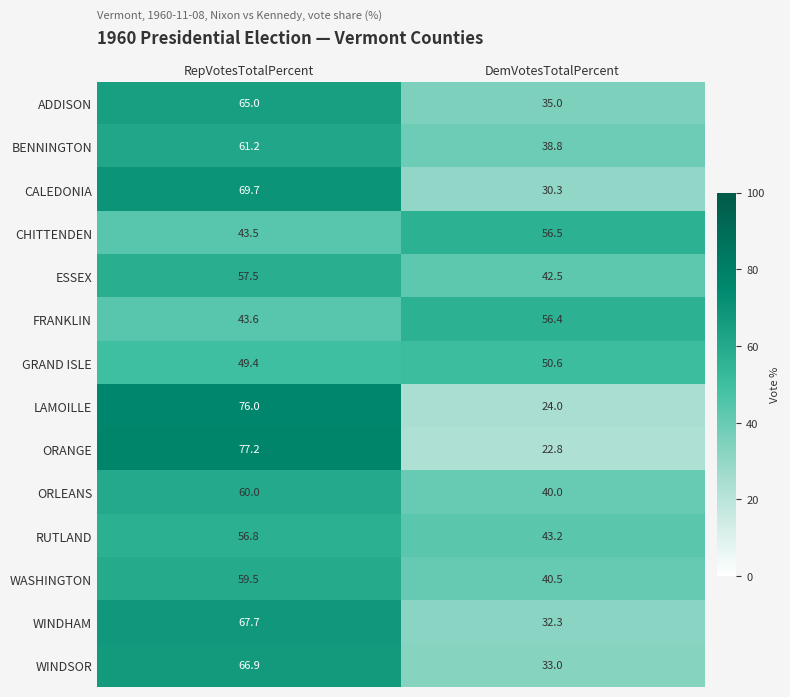

Reading right to left, list all the values displayed in this chart.

ADDISON: DemVotesTotalPercent=35.0	RepVotesTotalPercent=65.0
BENNINGTON: DemVotesTotalPercent=38.8	RepVotesTotalPercent=61.2
CALEDONIA: DemVotesTotalPercent=30.3	RepVotesTotalPercent=69.7
CHITTENDEN: DemVotesTotalPercent=56.5	RepVotesTotalPercent=43.5
ESSEX: DemVotesTotalPercent=42.5	RepVotesTotalPercent=57.5
FRANKLIN: DemVotesTotalPercent=56.4	RepVotesTotalPercent=43.6
GRAND ISLE: DemVotesTotalPercent=50.6	RepVotesTotalPercent=49.4
LAMOILLE: DemVotesTotalPercent=24.0	RepVotesTotalPercent=76.0
ORANGE: DemVotesTotalPercent=22.8	RepVotesTotalPercent=77.2
ORLEANS: DemVotesTotalPercent=40.0	RepVotesTotalPercent=60.0
RUTLAND: DemVotesTotalPercent=43.2	RepVotesTotalPercent=56.8
WASHINGTON: DemVotesTotalPercent=40.5	RepVotesTotalPercent=59.5
WINDHAM: DemVotesTotalPercent=32.3	RepVotesTotalPercent=67.7
WINDSOR: DemVotesTotalPercent=33.0	RepVotesTotalPercent=66.9